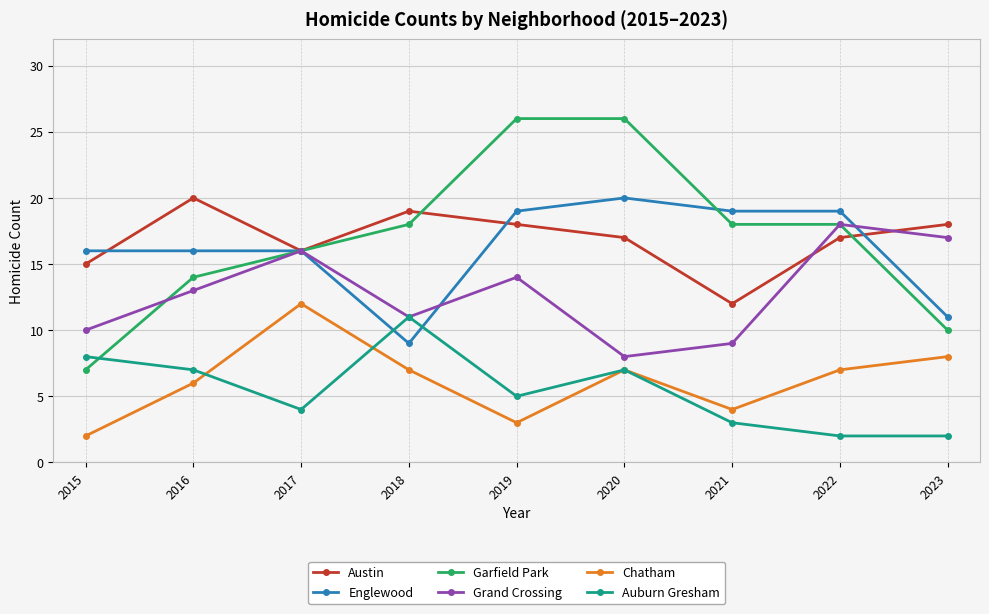

Reading left to right, list all the values displayed in this chart.

Austin: 15	20	16	19	18	17	12	17	18
Englewood: 16	16	16	9	19	20	19	19	11
Garfield Park: 7	14	16	18	26	26	18	18	10
Grand Crossing: 10	13	16	11	14	8	9	18	17
Chatham: 2	6	12	7	3	7	4	7	8
Auburn Gresham: 8	7	4	11	5	7	3	2	2